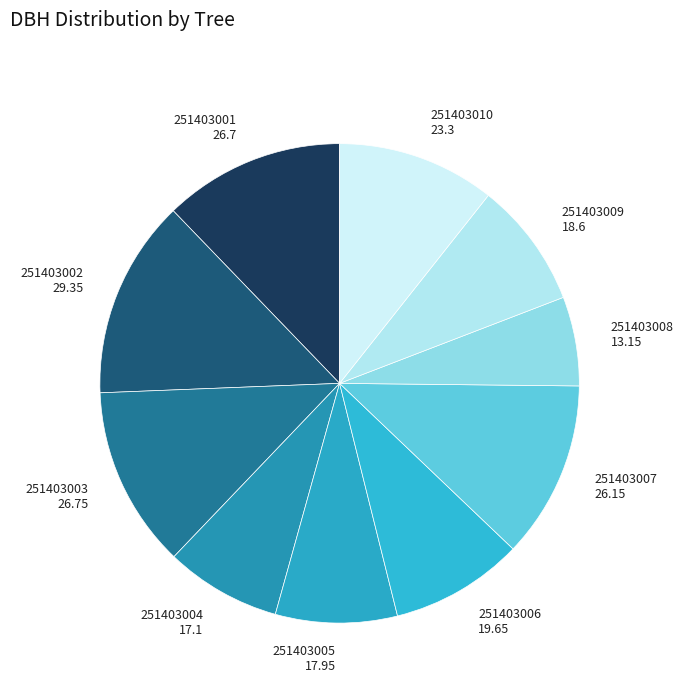

Do 251403008 13.15 and 251403009 18.6 together represent more than half of the pie?

No